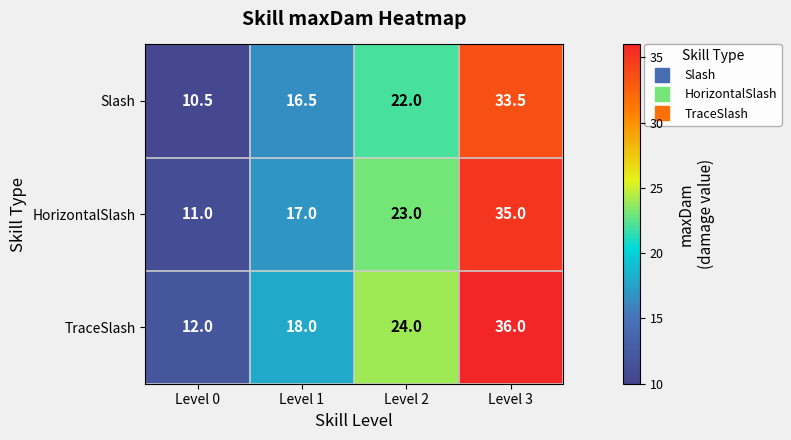

Which series has the largest total across all categories?

TraceSlash